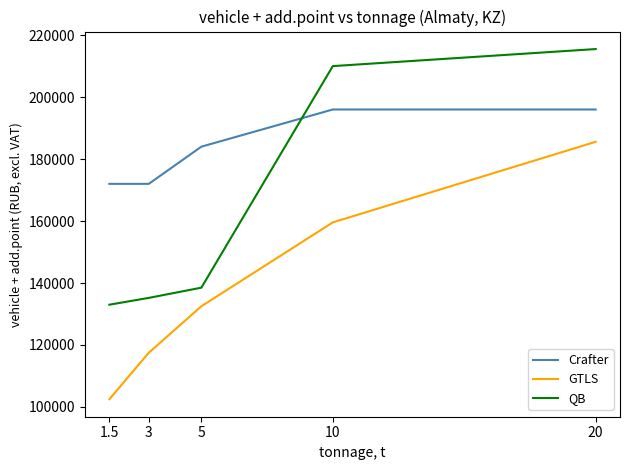

Reading right to left, transcribe all the data shown in this chart.

Crafter: 196000	196000	184000	172000	172000
GTLS: 185568	159568	132500	117500	102500
QB: 215500	210000	138500	135200	133000